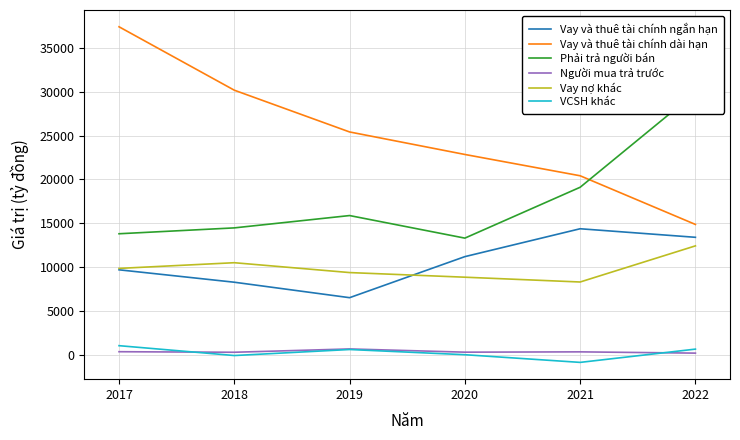

Between 2022 and 2019, which is larger?

2022